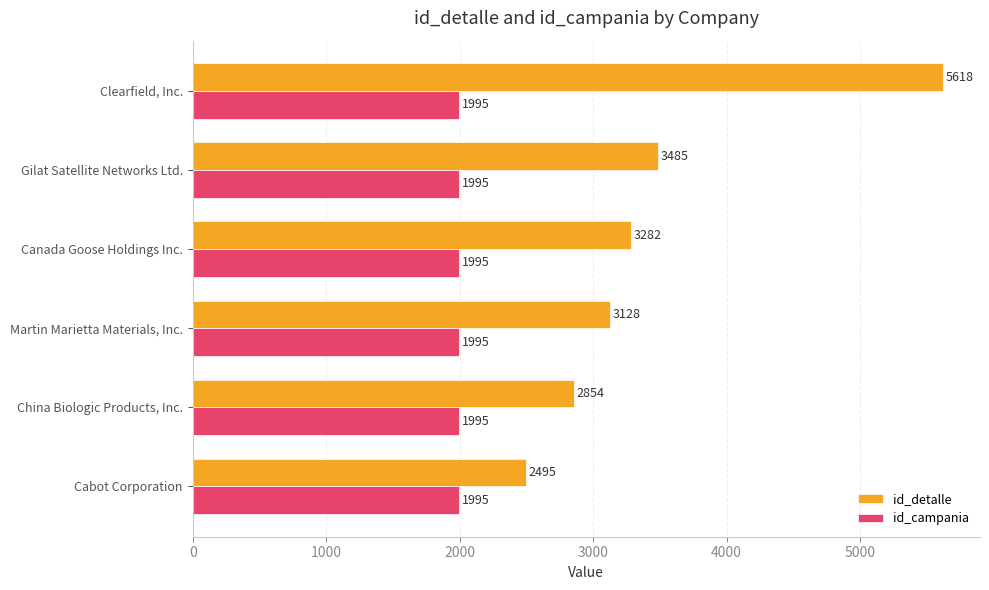

What is the minimum value shown in the chart?

1995